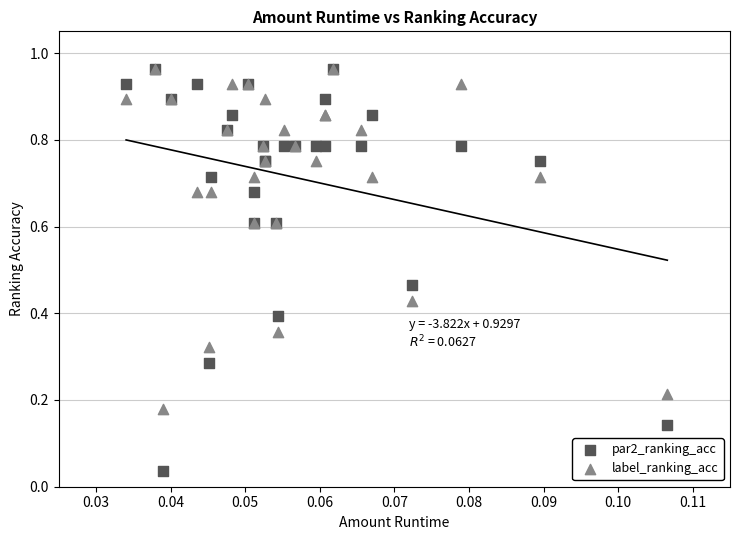

Which series has the largest Y range (max minus min)?

par2_ranking_acc